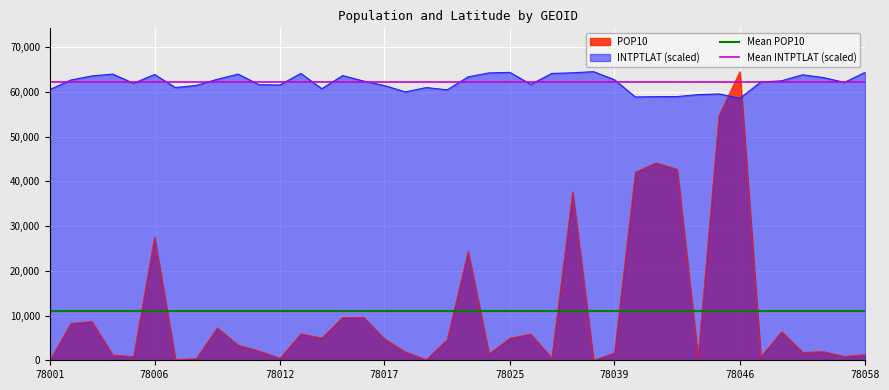

The INTPTLAT (scaled) series shows 84012.6 at 78006. True or false?

False